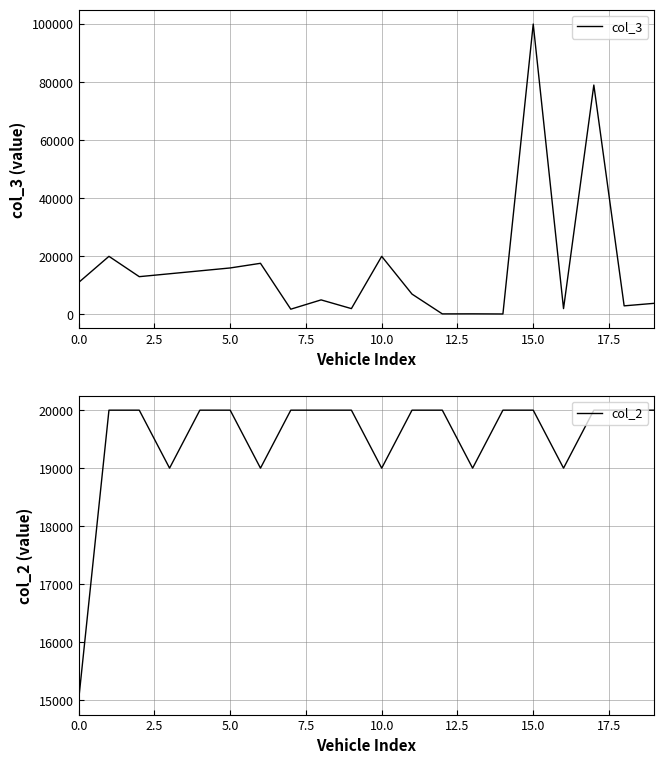

What is the maximum value for col_2?

20000